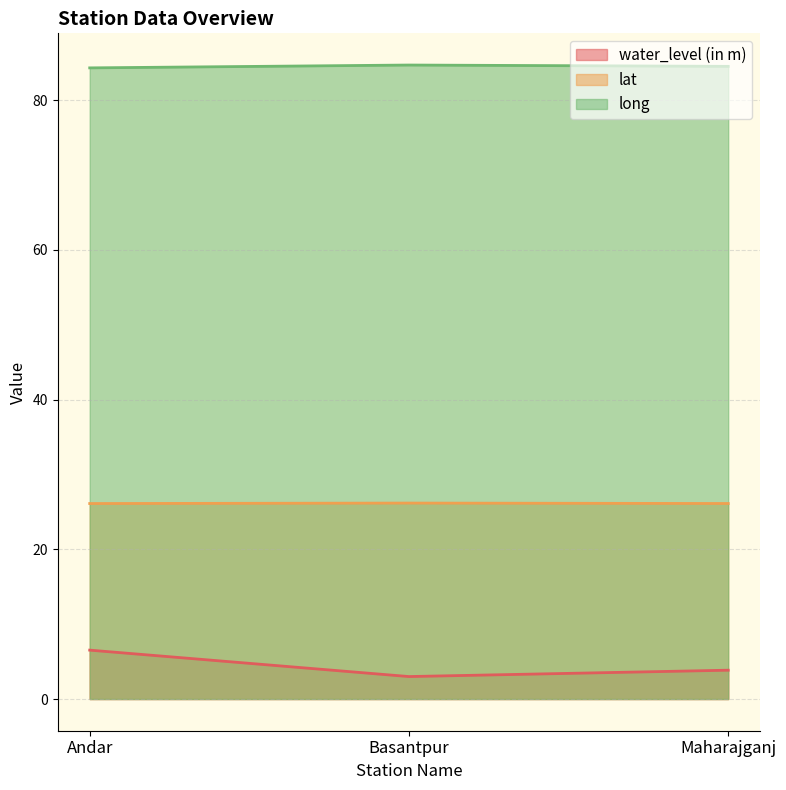

At which label is long closest to 84?

Andar